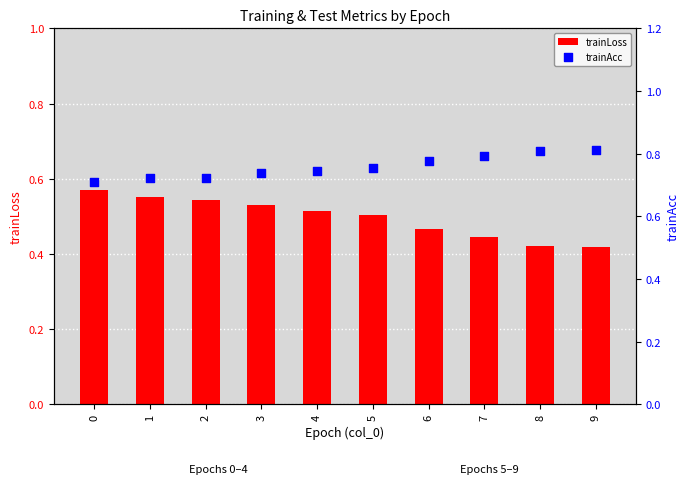

Which series has the largest Y range (max minus min)?

trainLoss